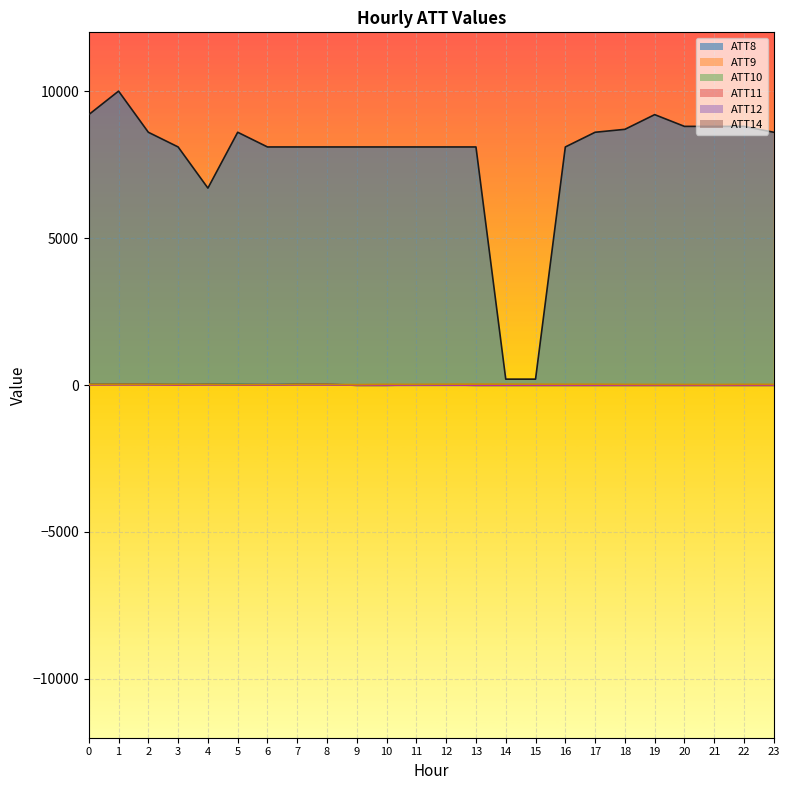

How many values in the ATT12 series exceed 5?

12